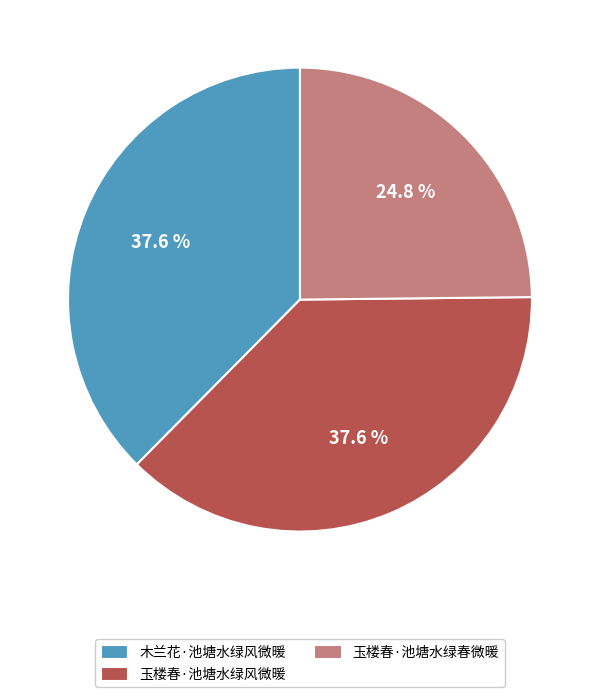

Is there any slice that represents more than half of the pie?

No